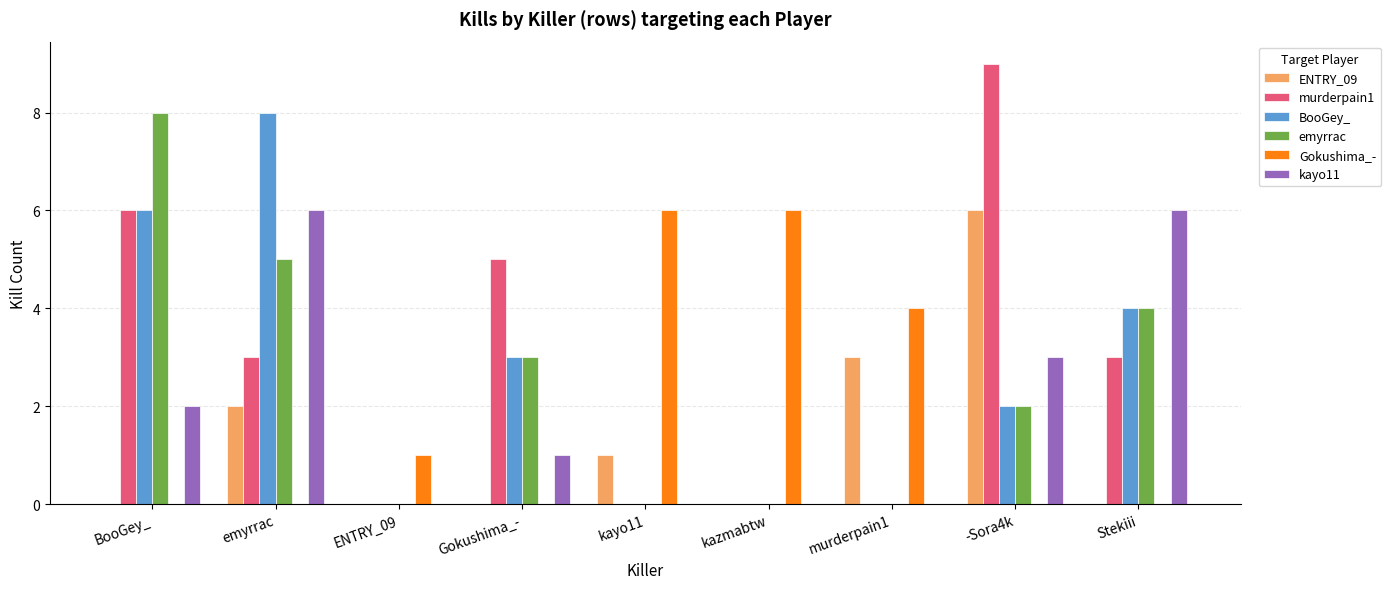

Read the BooGey_ value at emyrrac.

8